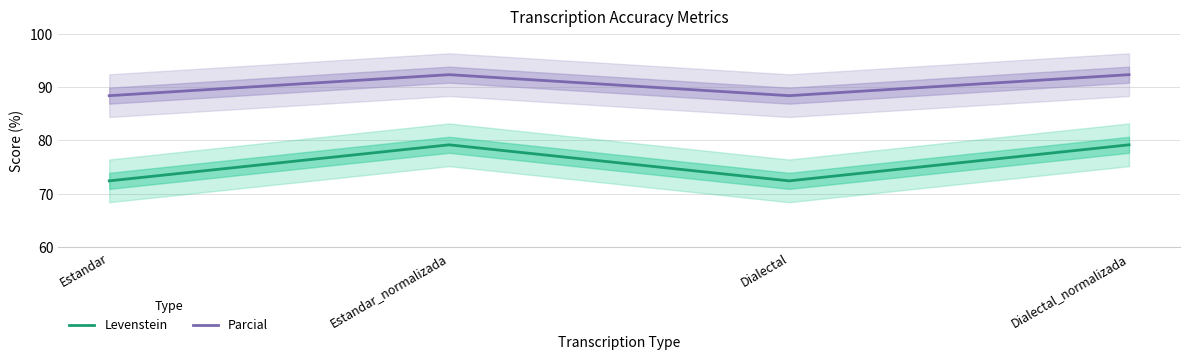

True or false: Levenstein and Parcial intersect in this chart.

False